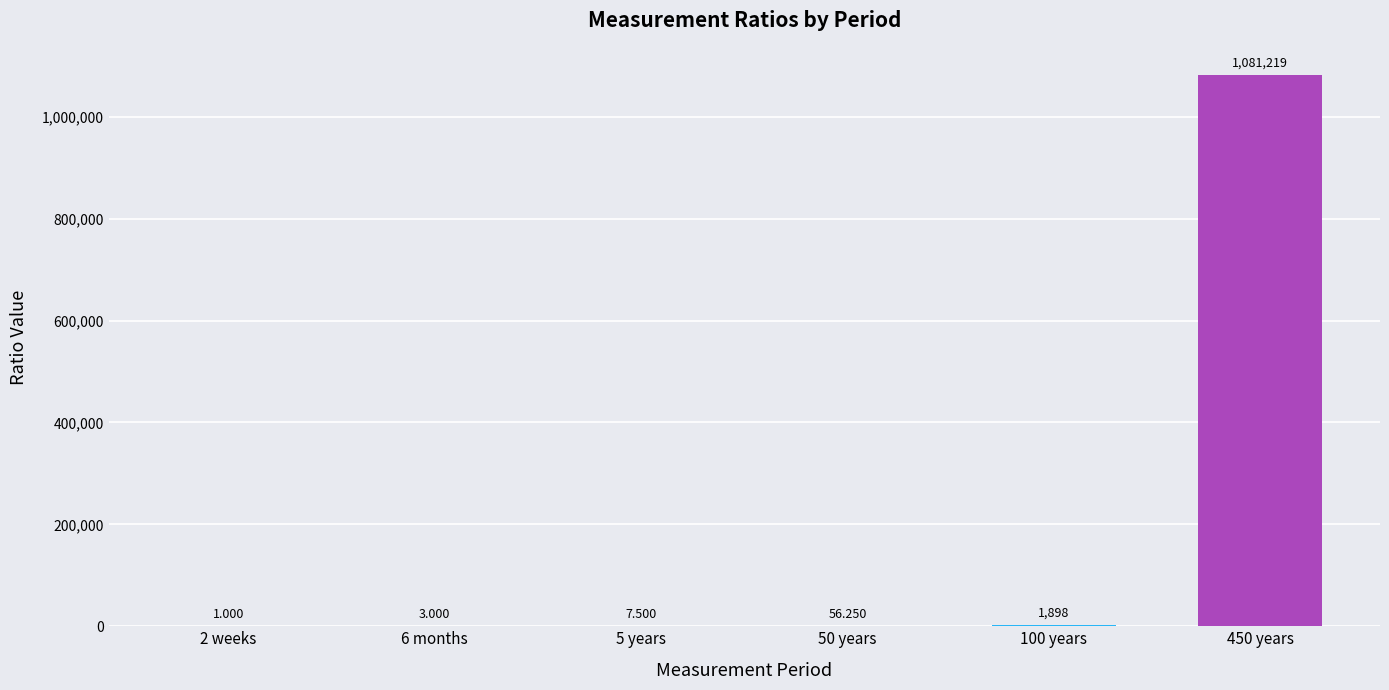

Which has a higher value, 50 years or 6 months?

50 years